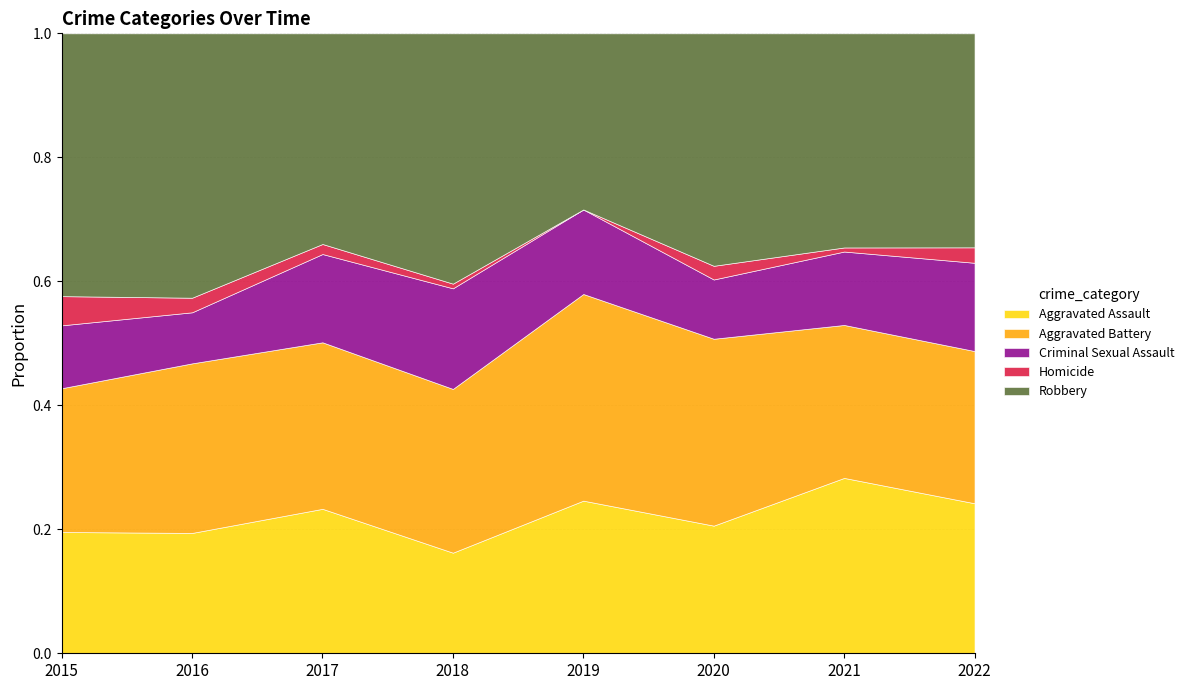

What is the sum of all Aggravated Assault values?

510